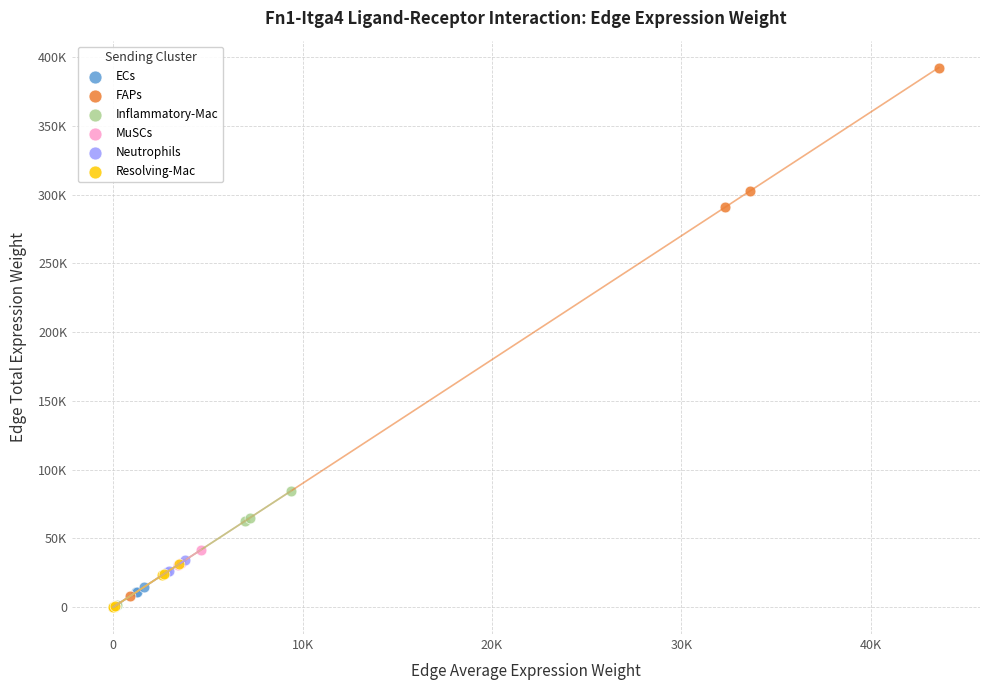

Which series contains the highest Y value?

FAPs